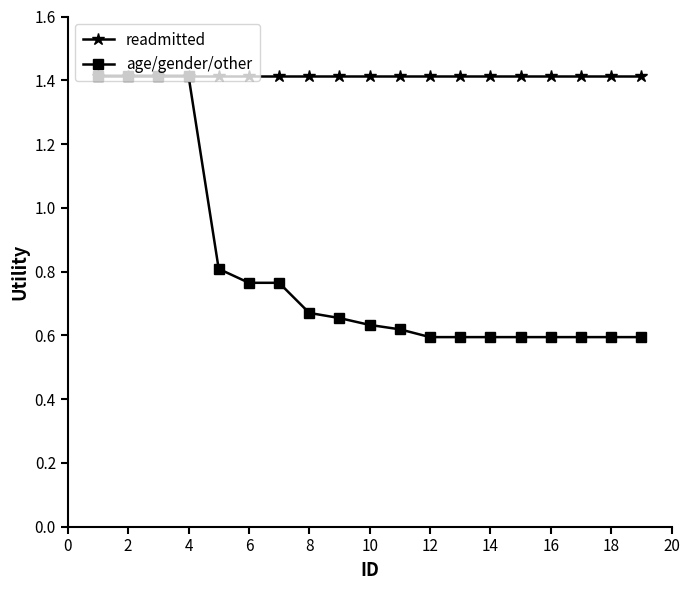

What is the maximum value shown in the chart?

1.4